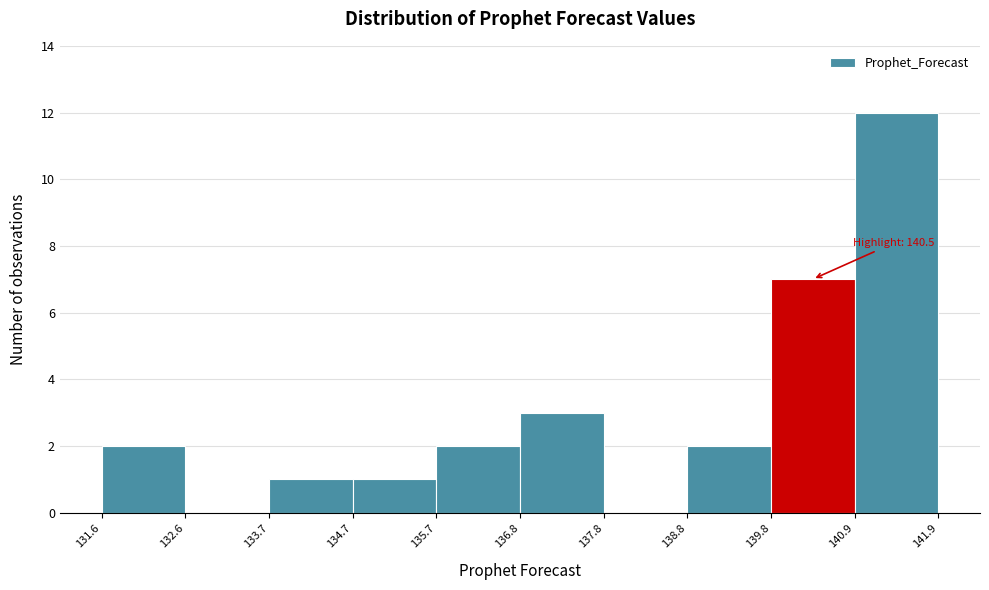

Over which range of the x-axis is the bar tallest?

140.9 to 141.9